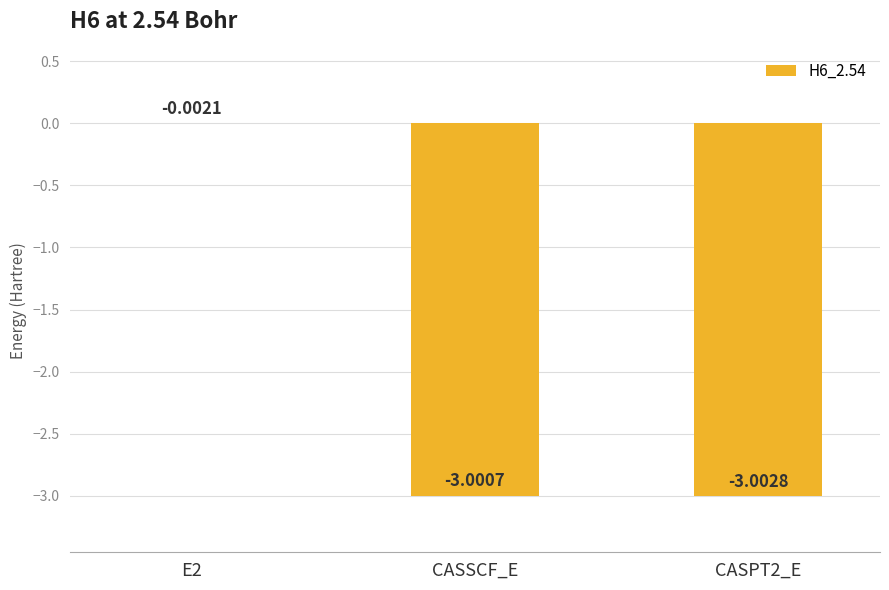

Reading right to left, what are all the values shown in this chart?

-3.0	-3.0	-0.0